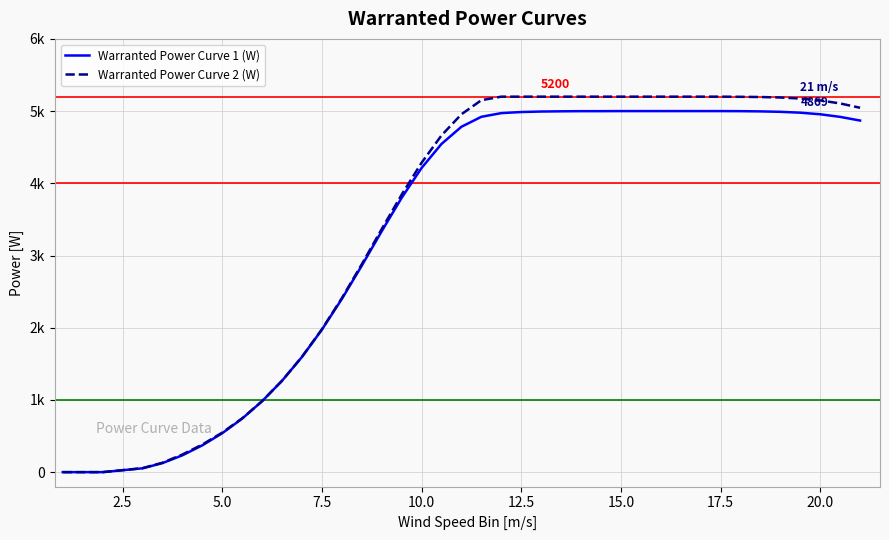

What are all the series names shown in the legend?

Warranted Power Curve 1 (W), Warranted Power Curve 2 (W)